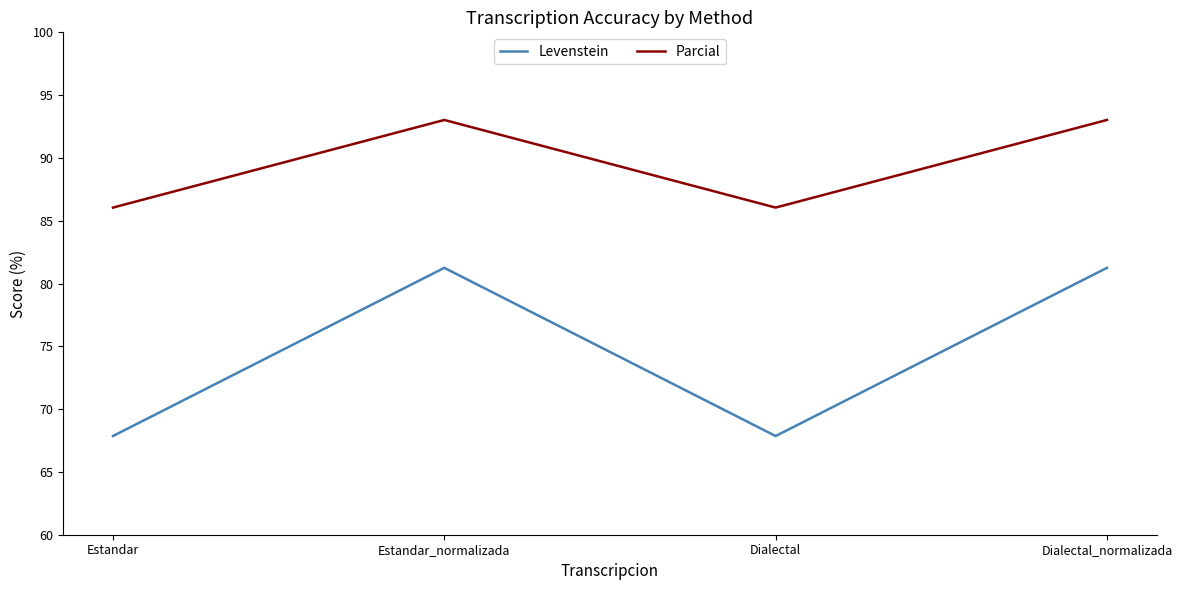

At which category does Parcial reach its first local peak?

Estandar_normalizada